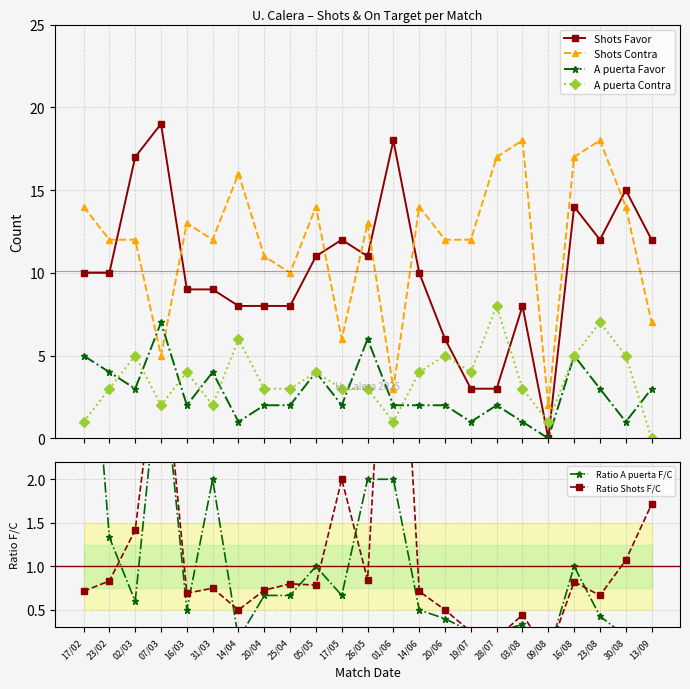

At 30/08, list the series in order from smallest to largest.

Ratio A puerta F/C, A puerta Favor, Ratio Shots F/C, A puerta Contra, Shots Contra, Shots Favor